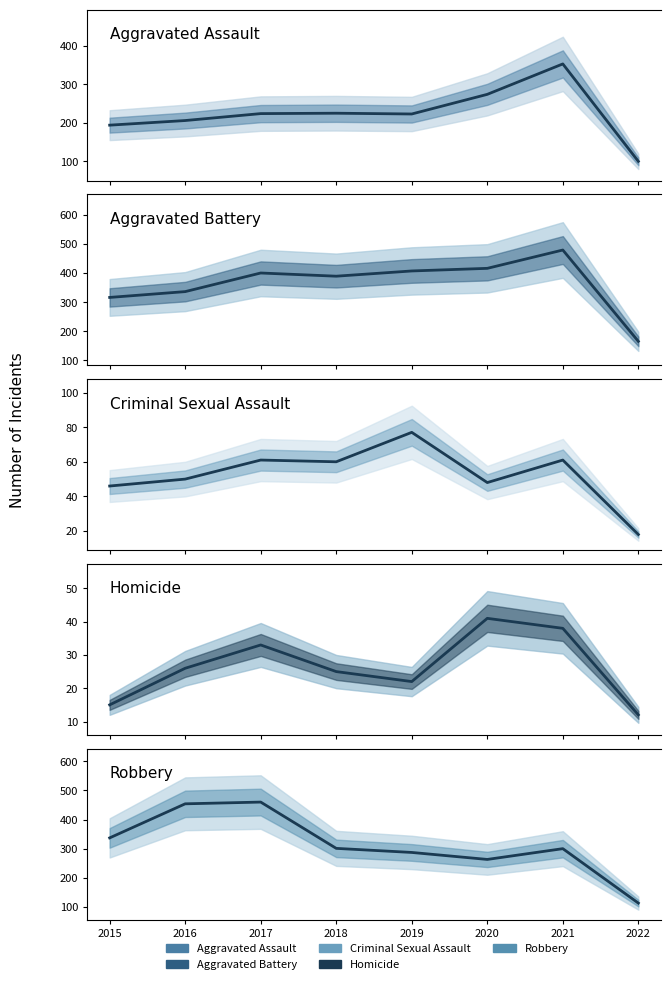

Reading right to left, transcribe all the data shown in this chart.

Aggravated Assault: 2022=100	2021=353	2020=274	2019=223	2018=225	2017=224	2016=206	2015=194
Aggravated Battery: 2022=165	2021=479	2020=416	2019=407	2018=389	2017=400	2016=336	2015=316
Criminal Sexual Assault: 2022=18	2021=61	2020=48	2019=77	2018=60	2017=61	2016=50	2015=46
Homicide: 2022=12	2021=38	2020=41	2019=22	2018=25	2017=33	2016=26	2015=15
Robbery: 2022=113	2021=300	2020=263	2019=287	2018=301	2017=460	2016=454	2015=337